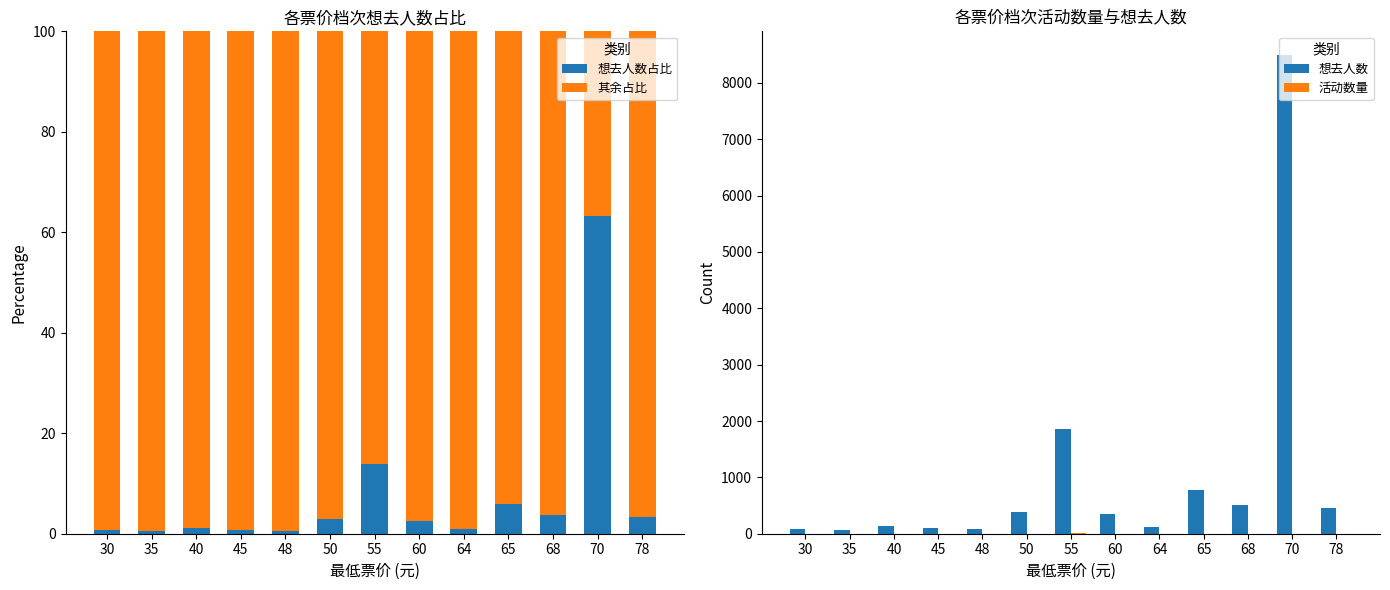

Reading right to left, transcribe all the data shown in this chart.

想去人数占比: 78=3.4	70=63.3	68=3.8	65=5.8	64=0.9	60=2.6	55=13.9	50=2.8	48=0.6	45=0.7	40=1.1	35=0.5	30=0.7
其余占比: 78=96.6	70=36.7	68=96.2	65=94.2	64=99.1	60=97.4	55=86.1	50=97.2	48=99.4	45=99.3	40=98.9	35=99.5	30=99.3
想去人数: 78=451.0	70=8490.0	68=504.0	65=781.0	64=119.0	60=343.0	55=1866.0	50=382.0	48=76.0	45=97.0	40=144.0	35=66.0	30=89.0
活动数量: 78=1.0	70=1.0	68=1.0	65=3.0	64=1.0	60=3.0	55=5.0	50=1.0	48=1.0	45=1.0	40=2.0	35=1.0	30=1.0